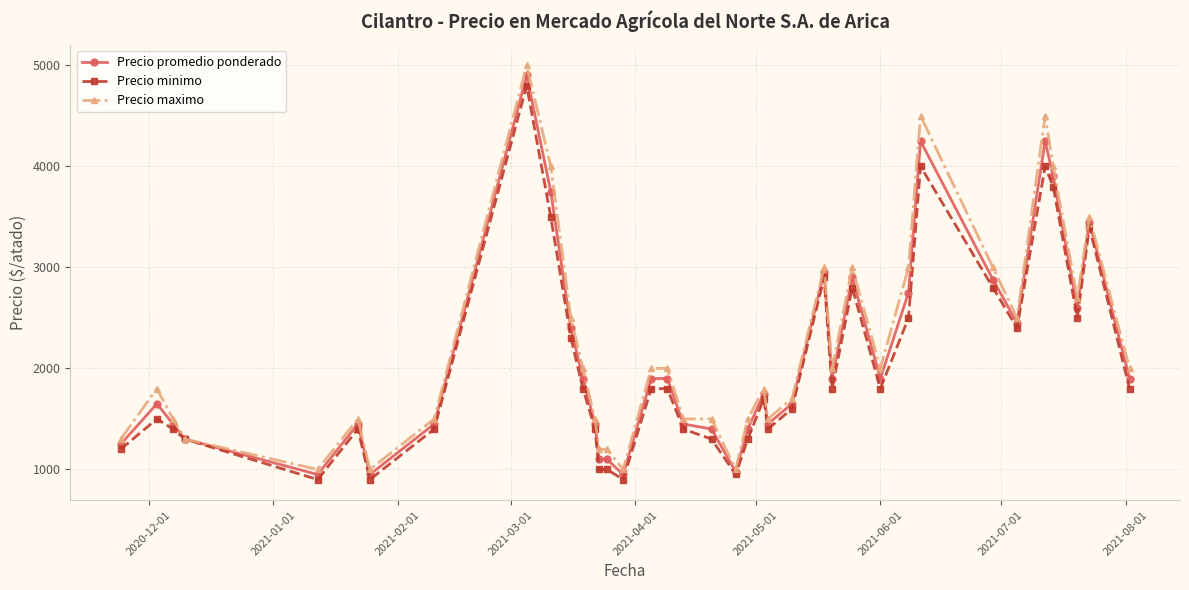

List the series in order of their overall mean, lowest first.

Precio minimo, Precio promedio ponderado, Precio maximo